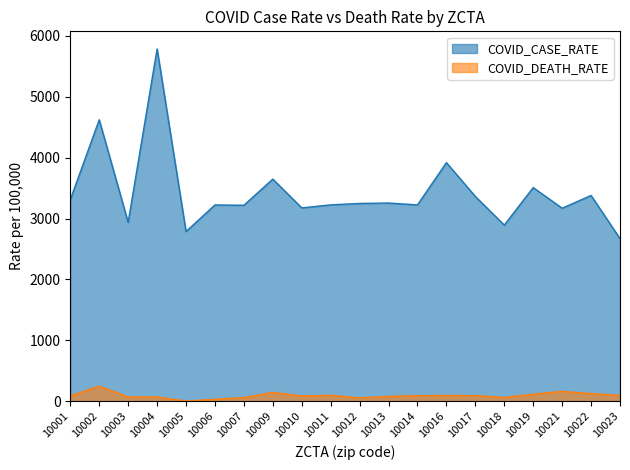

Reading right to left, extract all data points from this chart.

COVID_CASE_RATE: 2669.0	3379.1	3169.4	3508.5	2892.2	3362.5	3918.5	3223.9	3254.8	3248.1	3224.4	3175.1	3648.2	3218.2	3223.1	2786.3	5787.1	2936.4	4622.8	3310.0
COVID_DEATH_RATE: 93.9	123.0	159.1	112.6	59.4	89.7	92.3	89.0	76.3	51.8	94.5	84.0	141.7	57.2	29.6	0.0	67.3	66.7	244.3	86.9